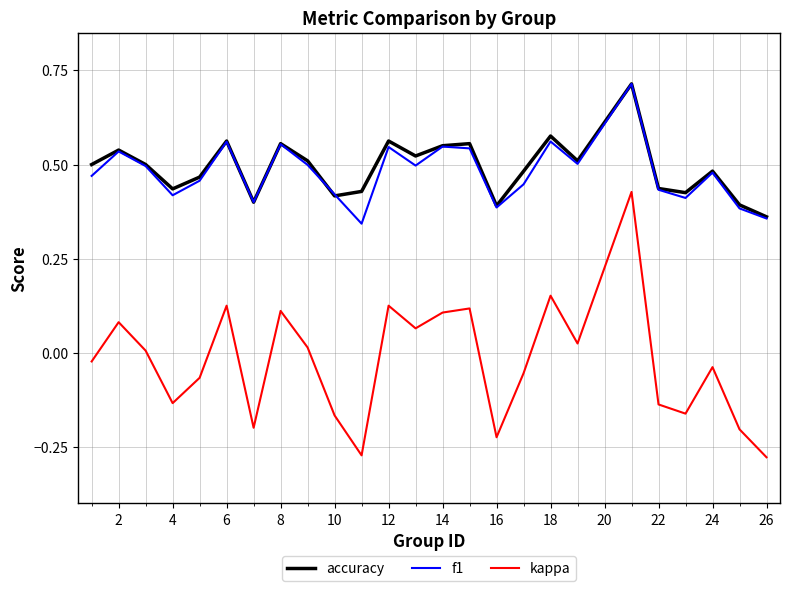

Which series has the widest spread of values?

kappa